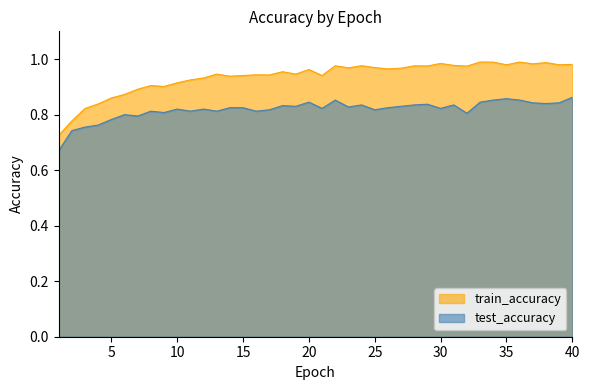

Is the value of train_accuracy at 3 greater than the value of test_accuracy at 29?

No